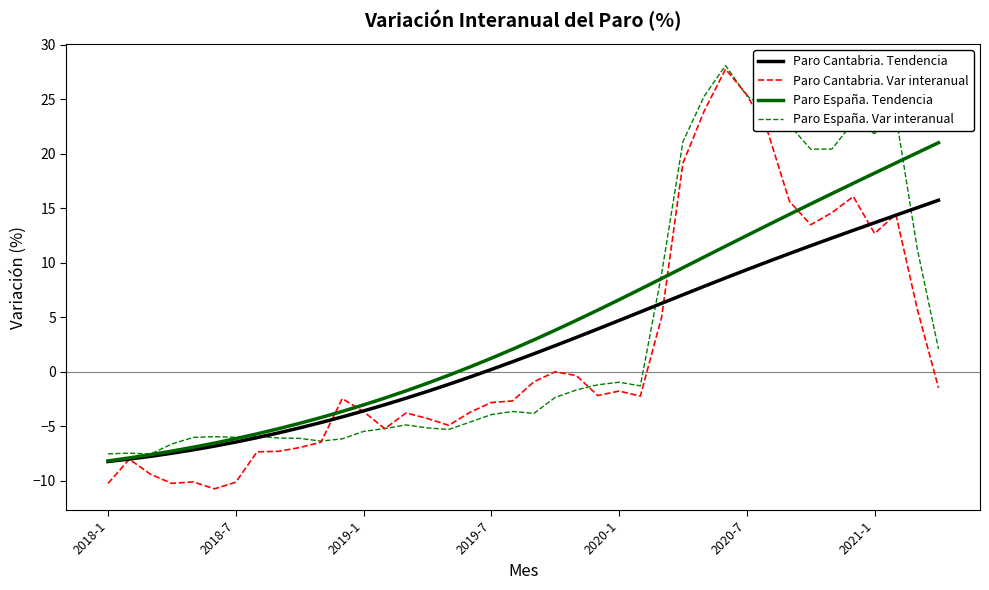

Which series has the widest spread of values?

Paro Cantabria. Var interanual